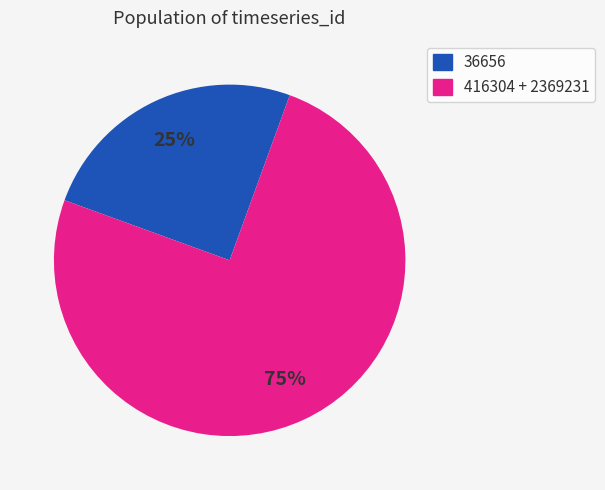

The 36656 slice represents 13% of the pie. True or false?

False